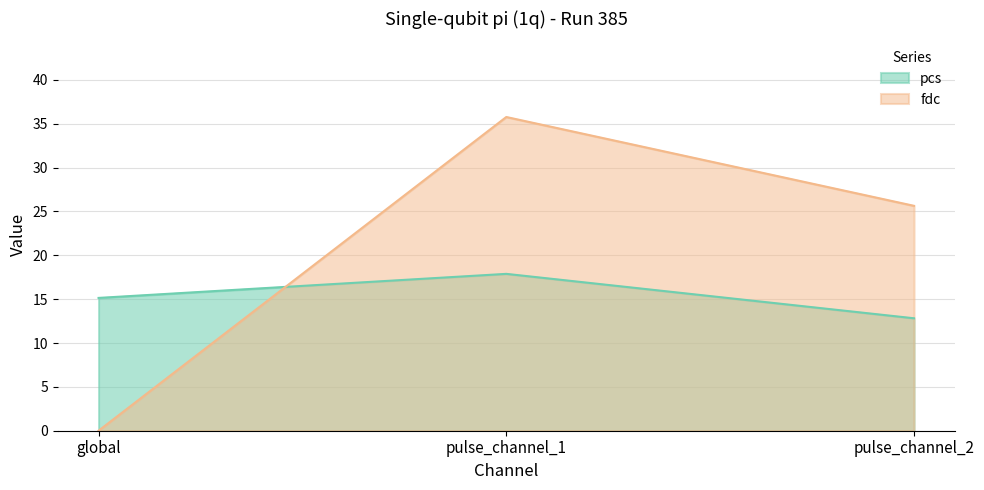

Reading left to right, extract all data points from this chart.

pcs: 15.1	17.9	12.8
fdc: 0.0	35.8	25.6